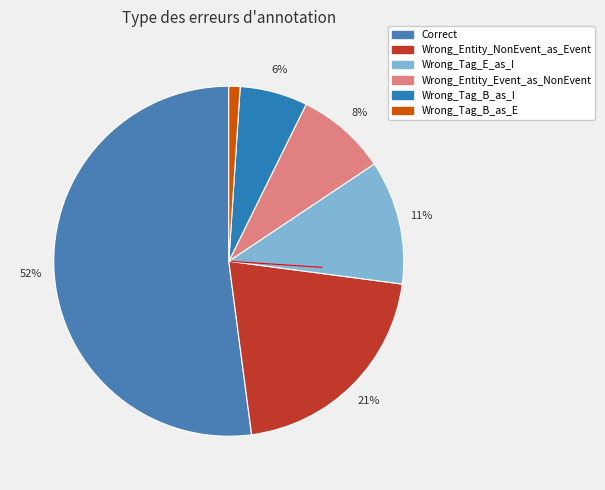

Which has a higher value, Wrong_Entity_Event_as_NonEvent or Correct?

Correct